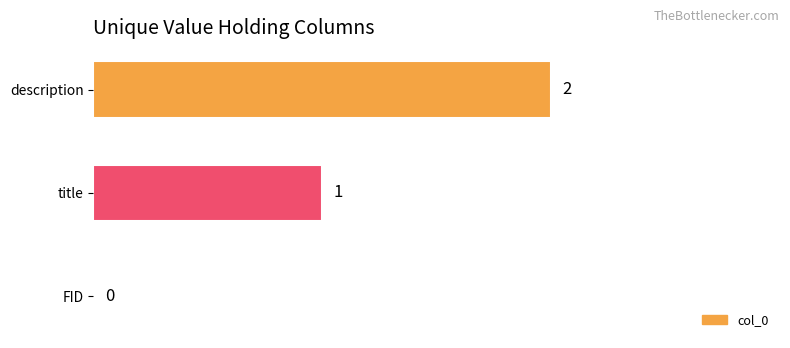

At which category does the chart reach its peak across all series?

description